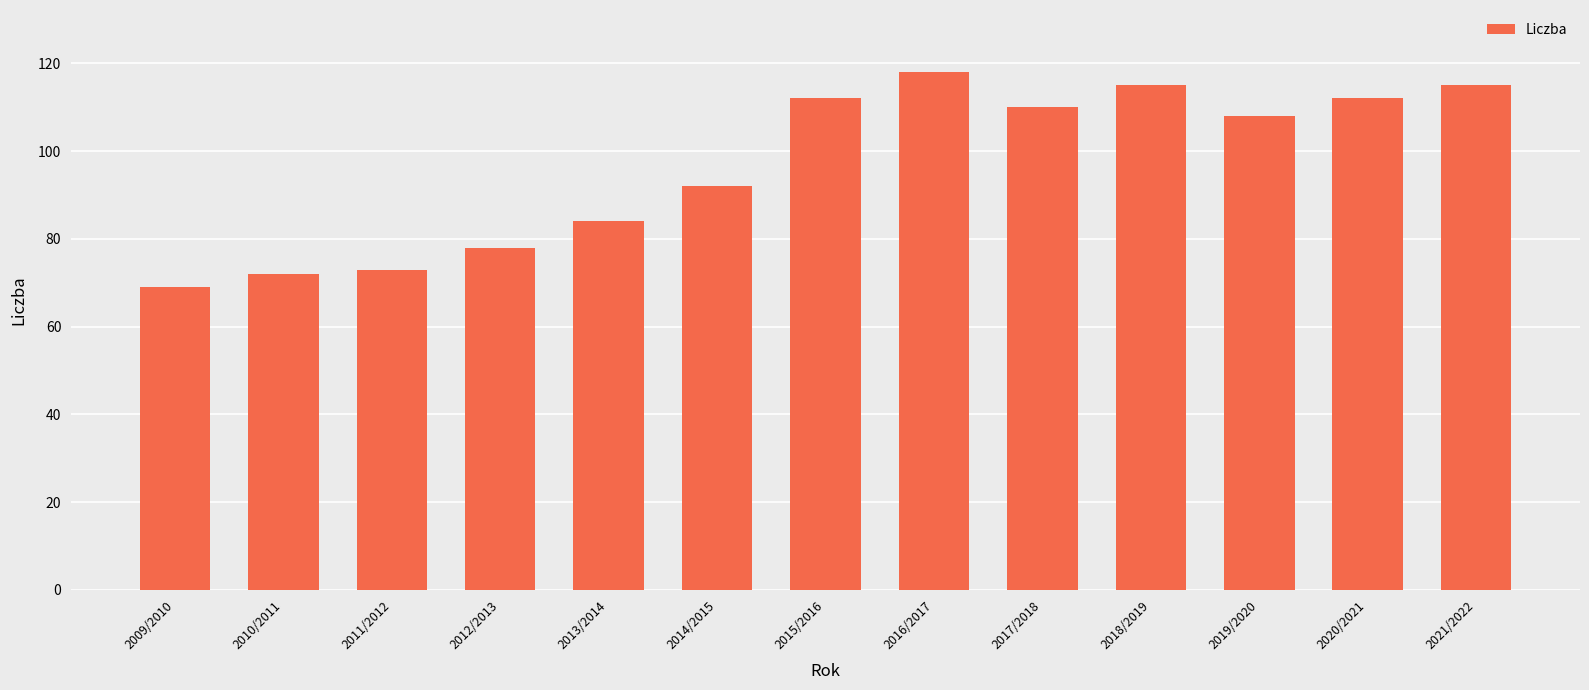

At which label is the value closest to 93?

2014/2015